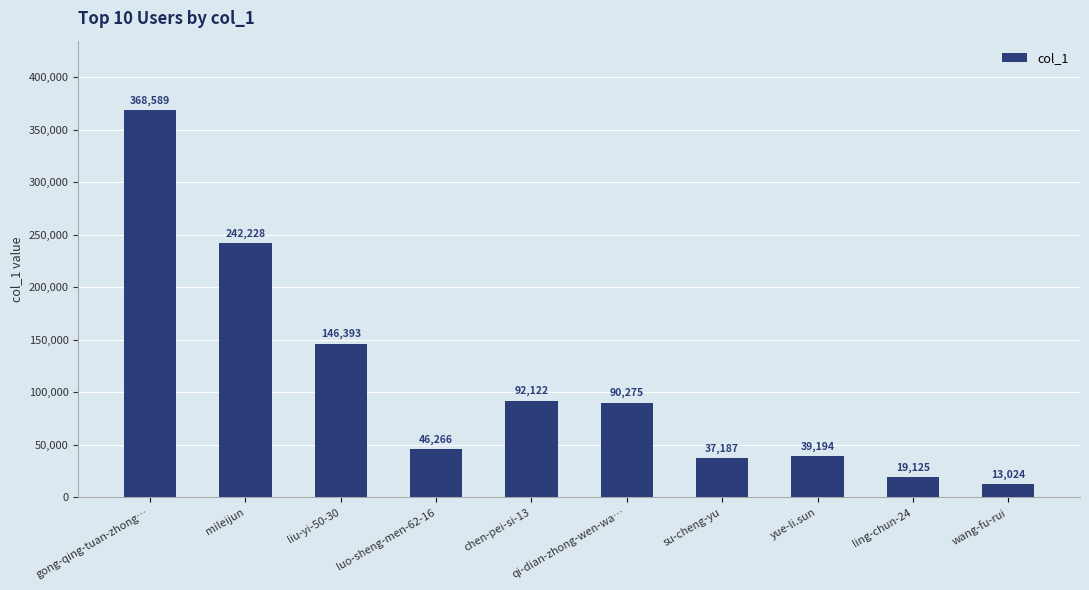

Which label corresponds to the largest value in the chart?

gong-qing-tuan-zhong…